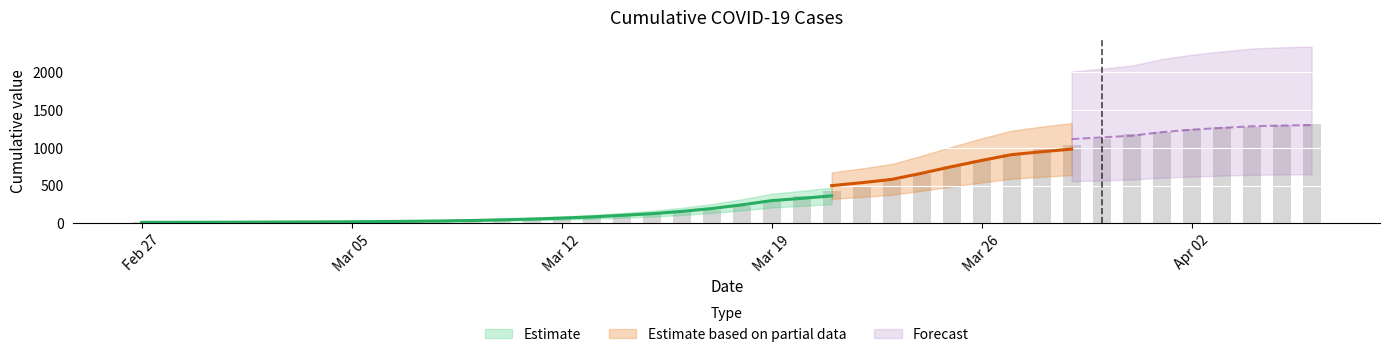

Rank the categories by value from lowest to highest.

2020-02-27, 2020-02-28, 2020-02-29, 2020-03-02, 2020-03-01, 2020-03-03, 2020-03-04, 2020-03-05, 2020-03-06, 2020-03-07, 2020-03-08, 2020-03-09, 2020-03-10, 2020-03-11, 2020-03-12, 2020-03-13, 2020-03-14, 2020-03-15, 2020-03-16, 2020-03-17, 2020-03-18, 2020-03-19, 2020-03-20, 2020-03-21, 2020-03-22, 2020-03-23, 2020-03-24, 2020-03-25, 2020-03-26, 2020-03-27, 2020-03-28, 2020-03-29, 2020-03-30, 2020-03-31, 2020-04-01, 2020-04-02, 2020-04-03, 2020-04-04, 2020-04-05, 2020-04-06